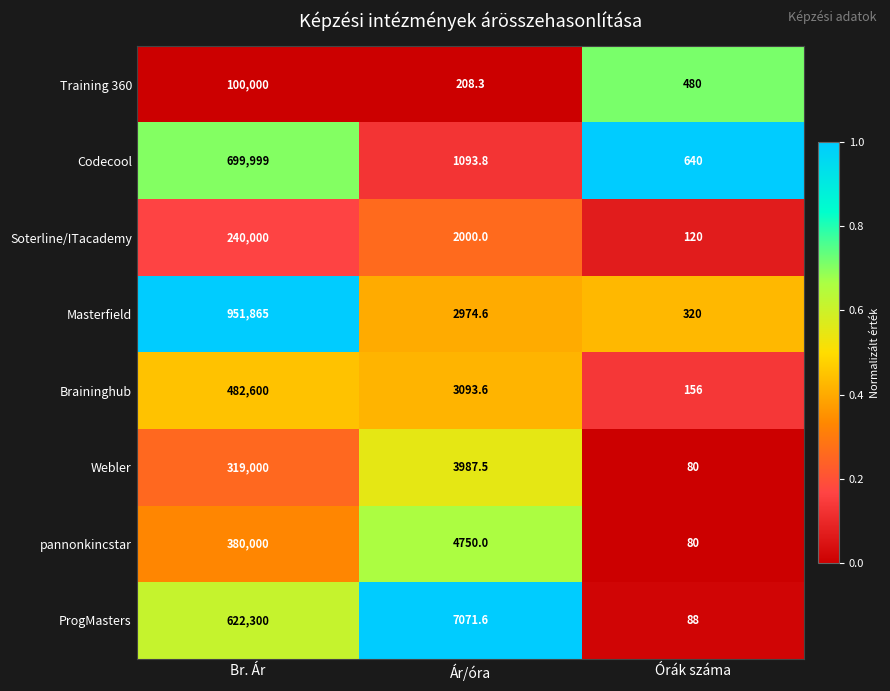

Which series has the largest total across all categories?

Masterfield